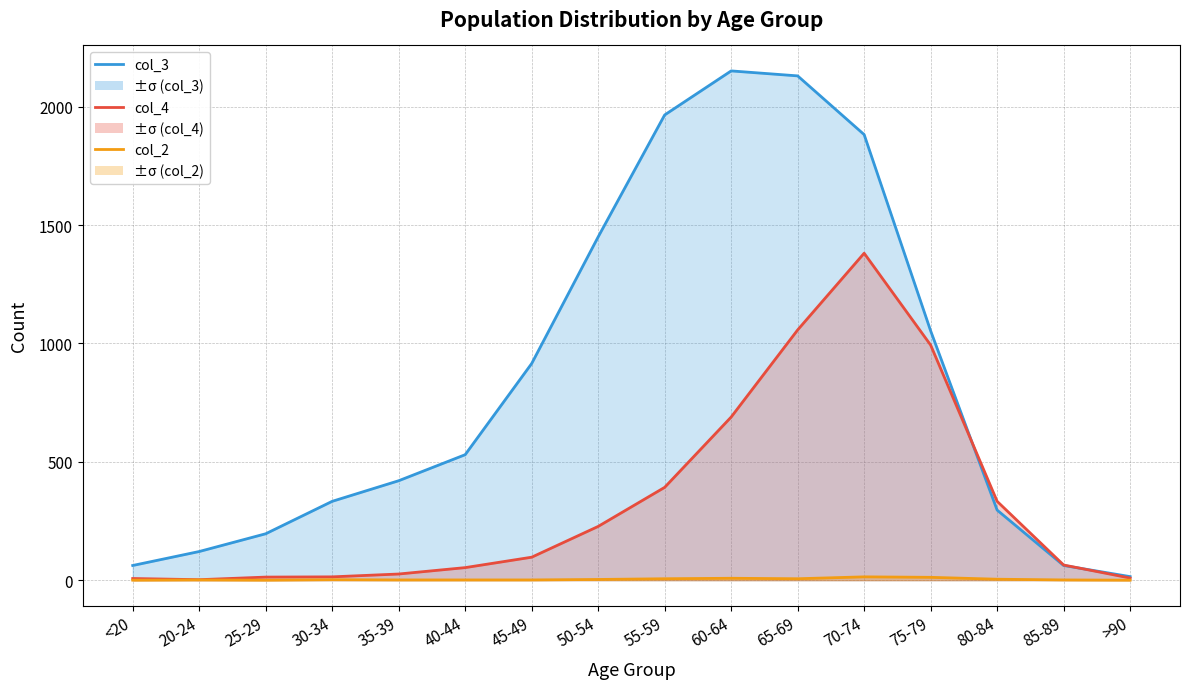

Reading left to right, what are all the values shown in this chart?

col_3: 62	121	196	333	420	530	915	1450	1965	2151	2130	1882	1053	296	62	15
col_4: 7	2	13	14	26	53	97	227	392	689	1057	1381	993	333	64	9
col_2: 0	1	0	2	1	1	1	3	6	8	6	14	12	4	1	0